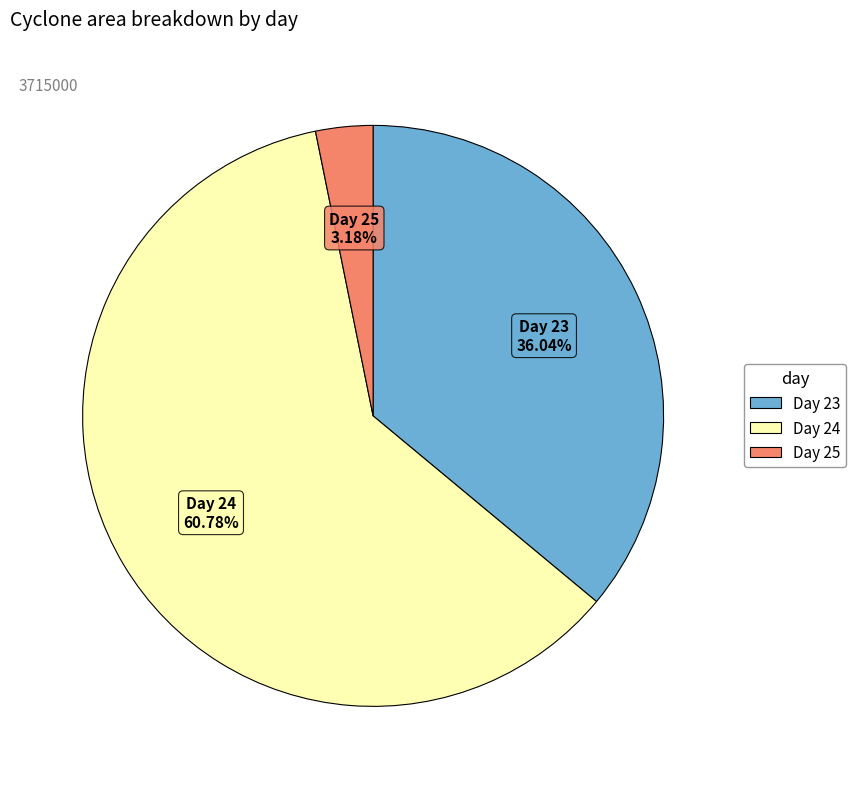

Is there any slice that represents more than half of the pie?

Yes